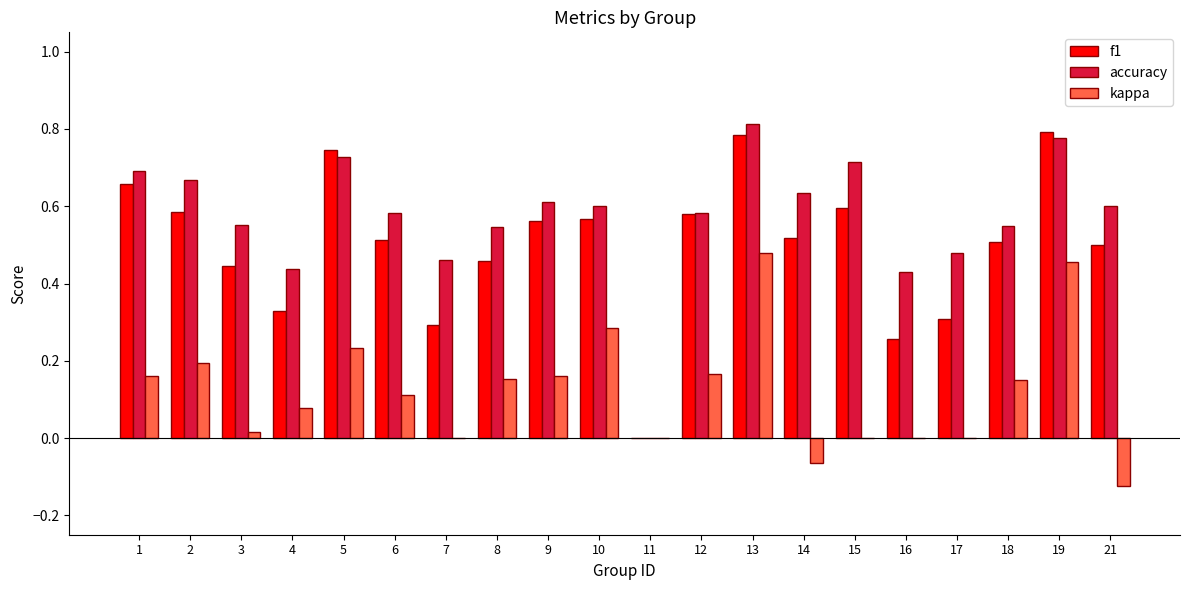

How many values in the f1 series exceed 0?

19